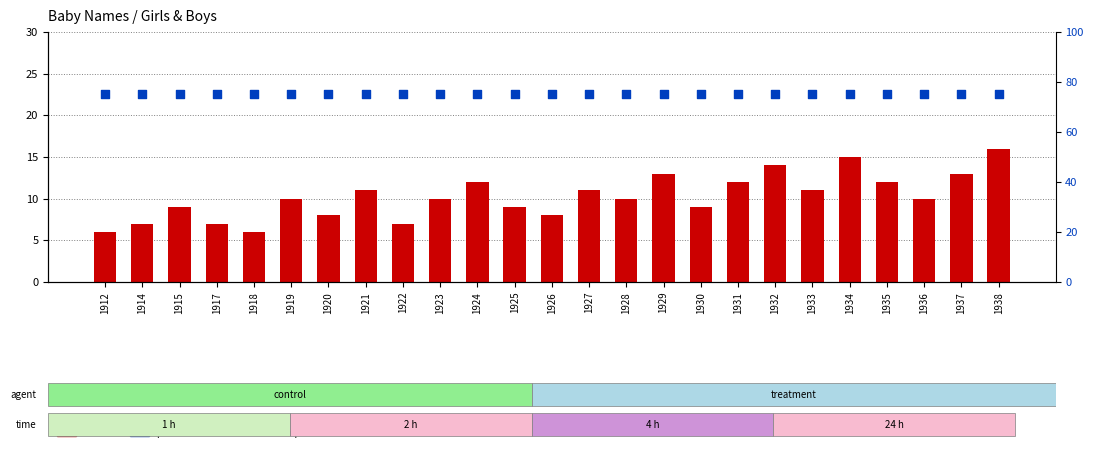

Which series has the largest Y range (max minus min)?

count